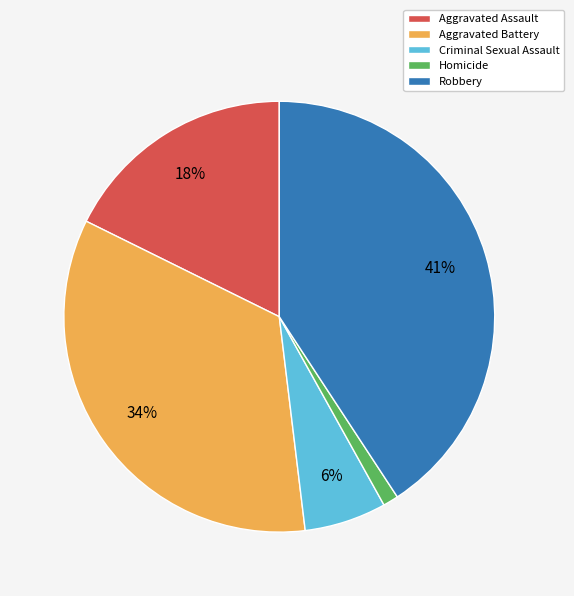

To the nearest percent, what is the average slice percentage?

20%